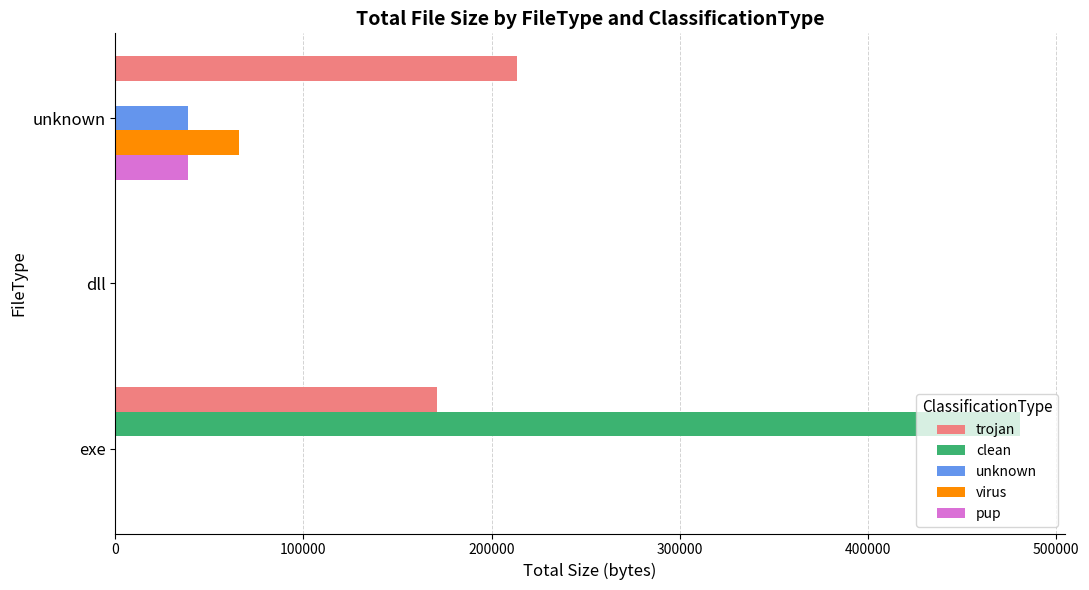

How many data points does each series have?

3